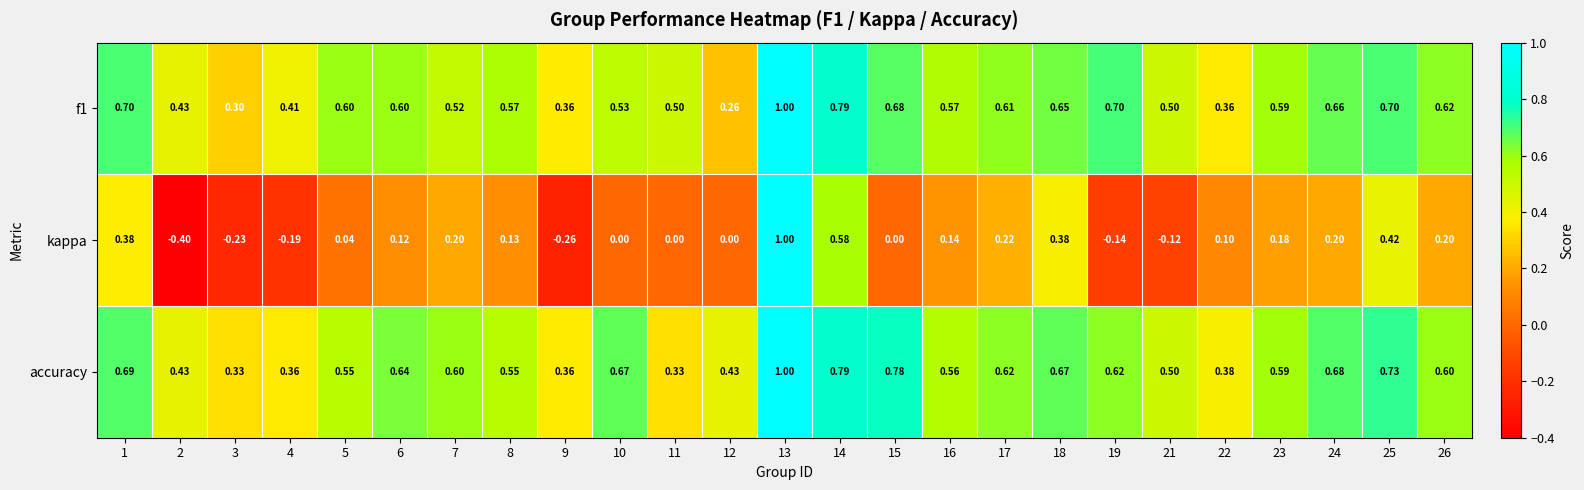

Which series has the widest spread of values?

kappa